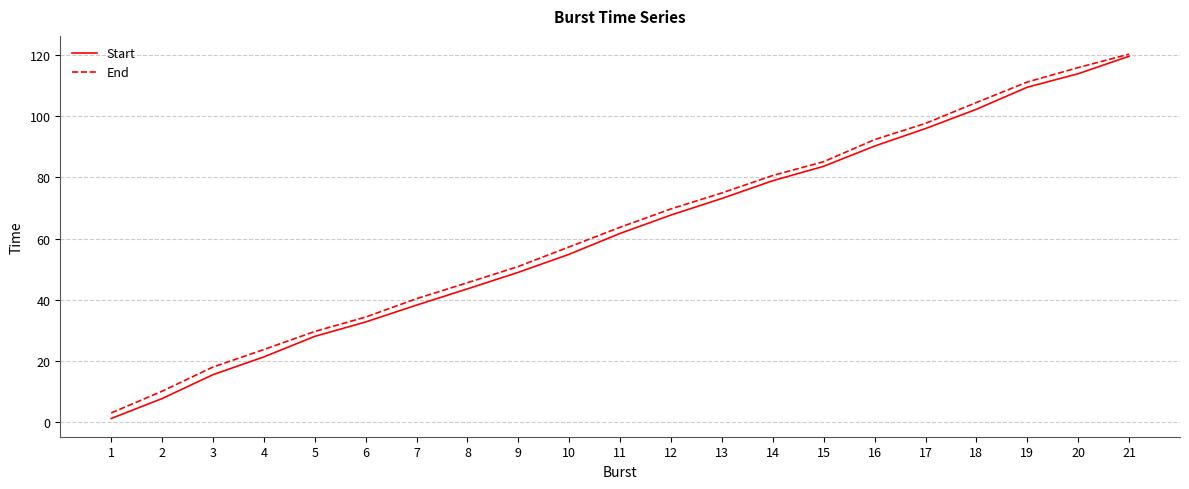

Does the chart display data point markers on the line(s)?

No